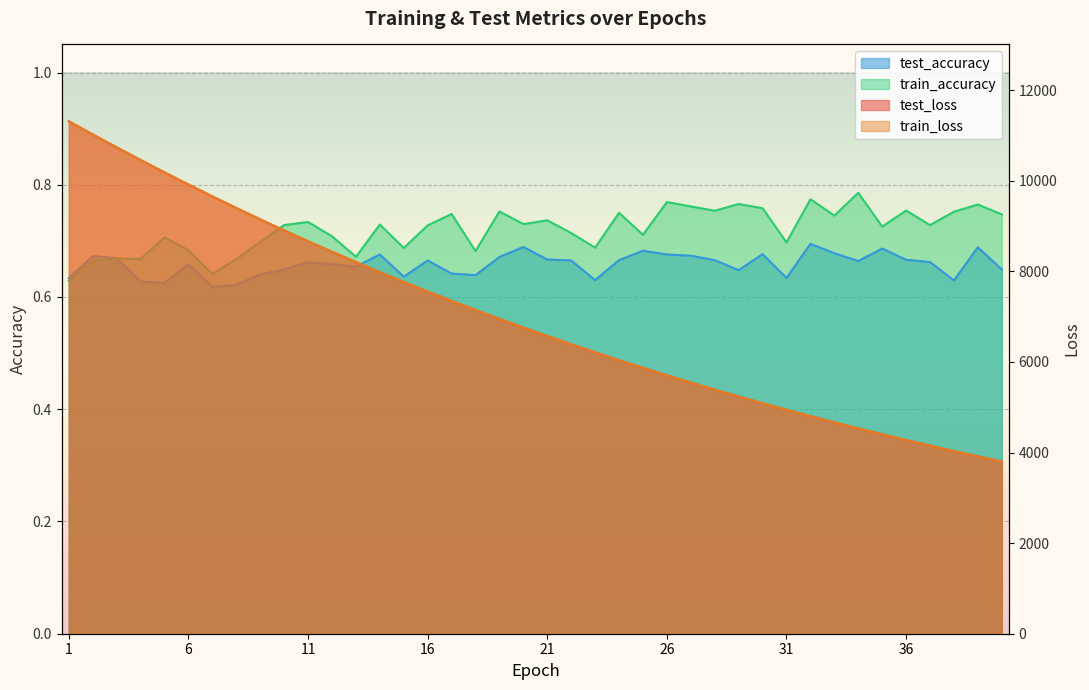

At which category is the sum across all series the highest?

1